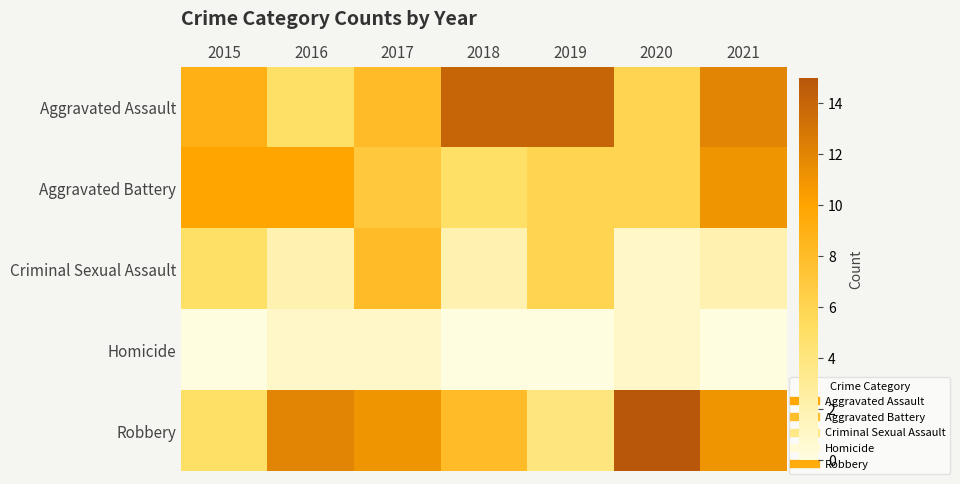

At which category does the chart reach its peak across all series?

2020